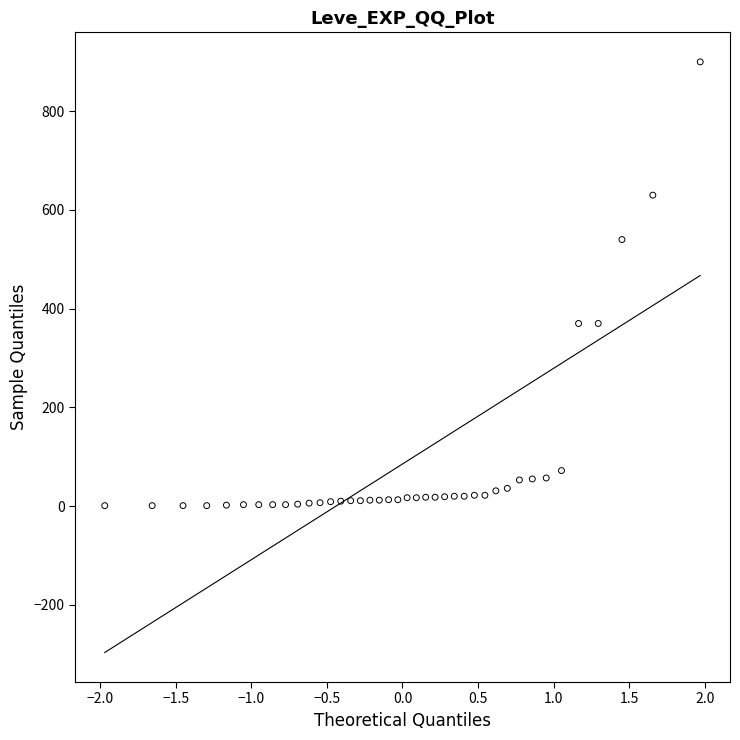

What is the range of Y values (max minus min)?

899